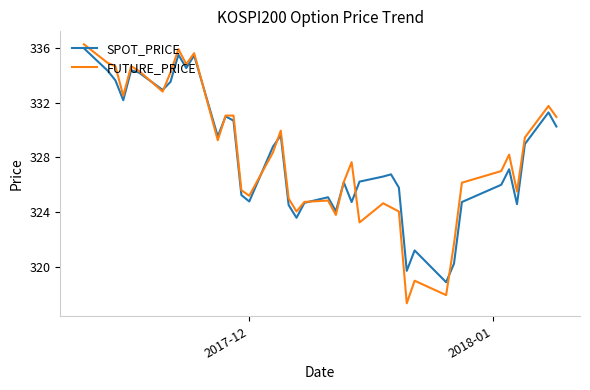

What is the minimum value for FUTURE_PRICE?

317.4